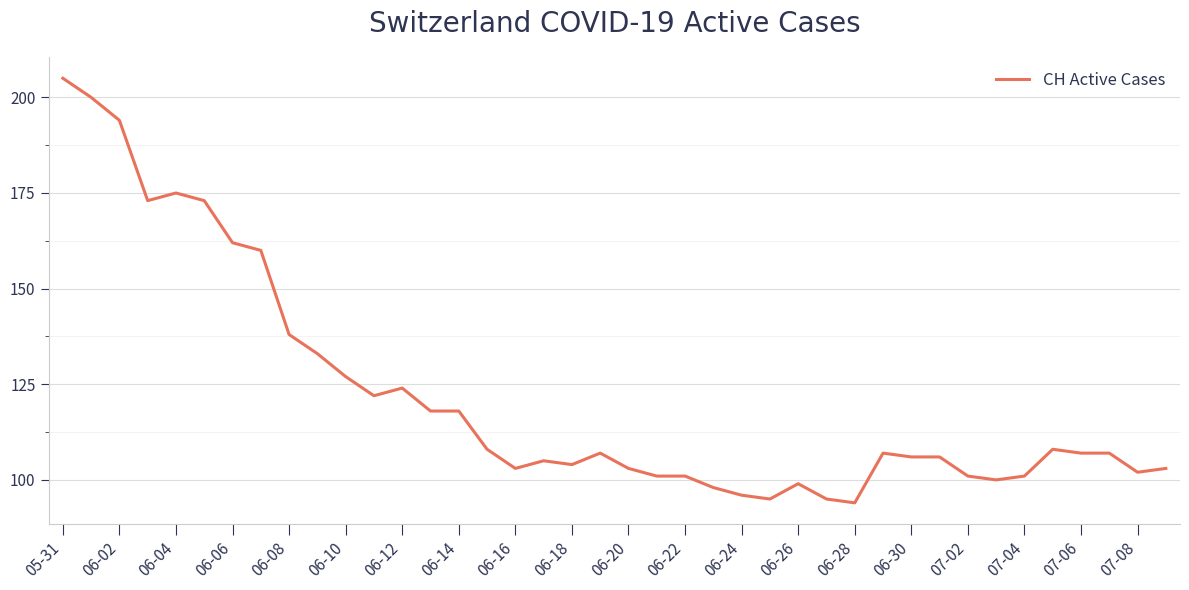

What is the greatest value displayed?

205